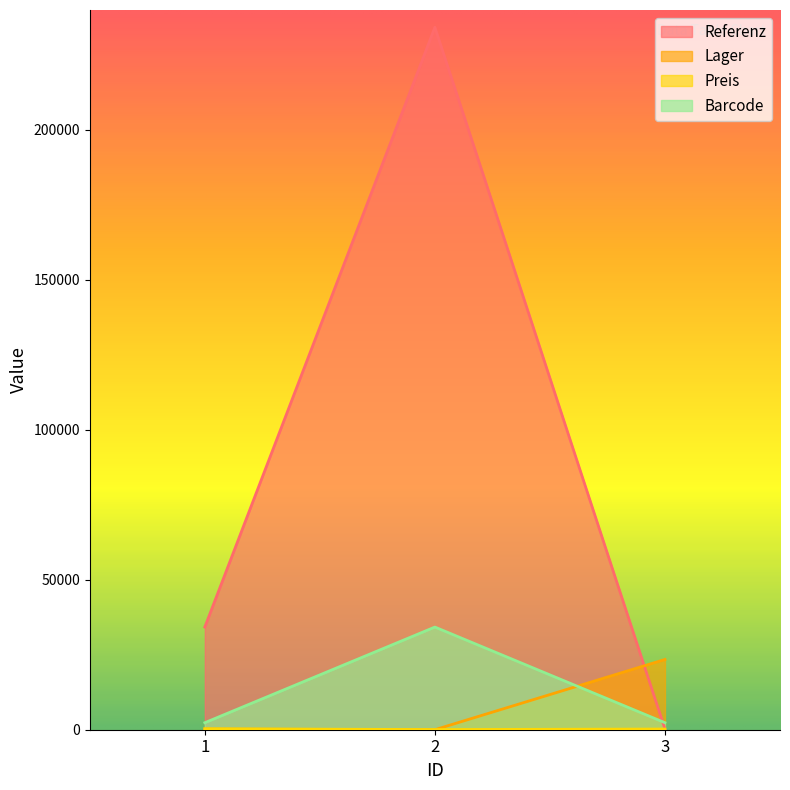

How many Preis values are between 50 and 324?

3